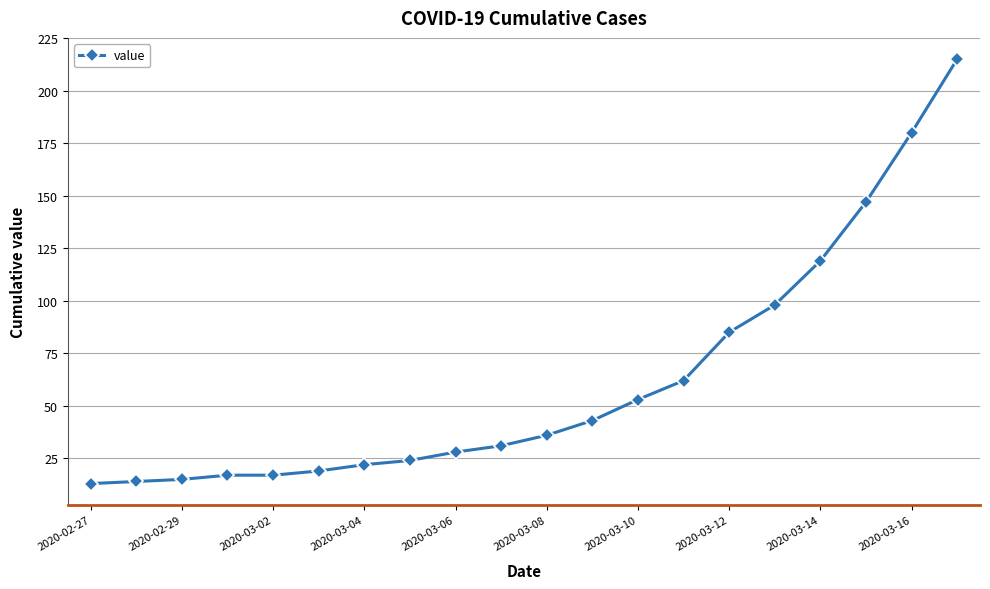

What is the difference between the maximum and minimum values?

202